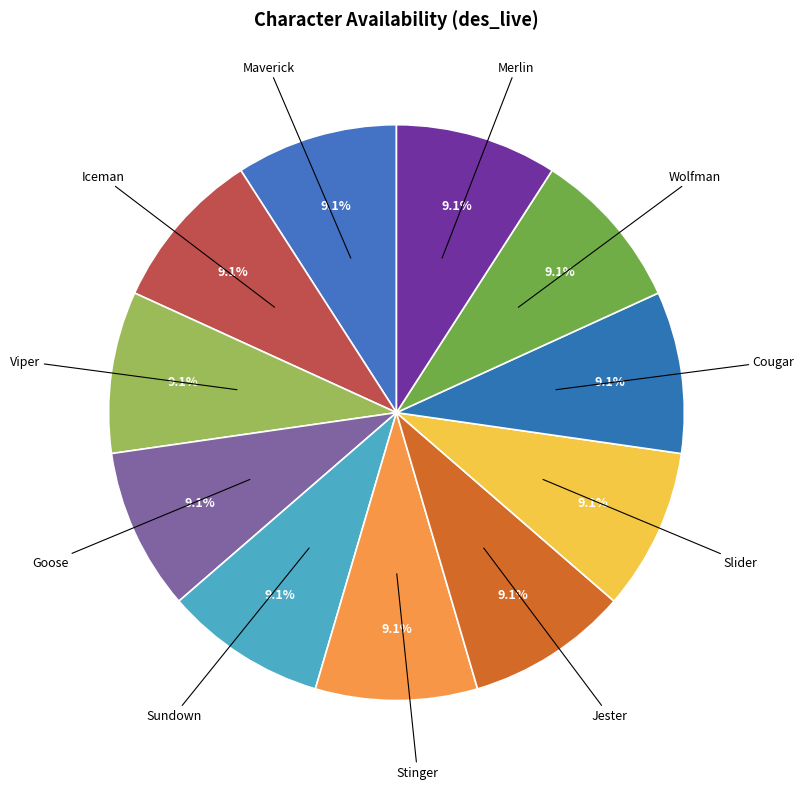

Does any single category account for the majority?

No